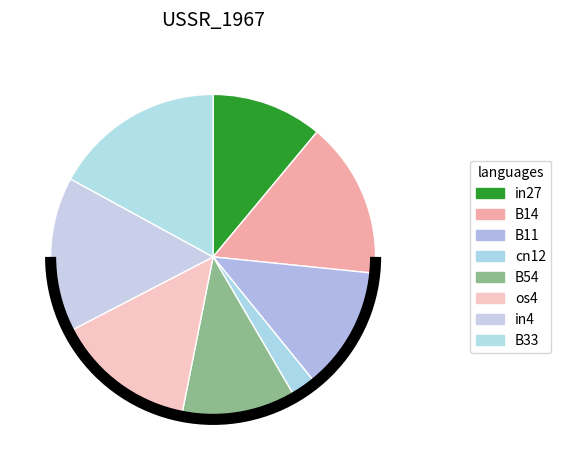

How many segments does this pie chart have?

8